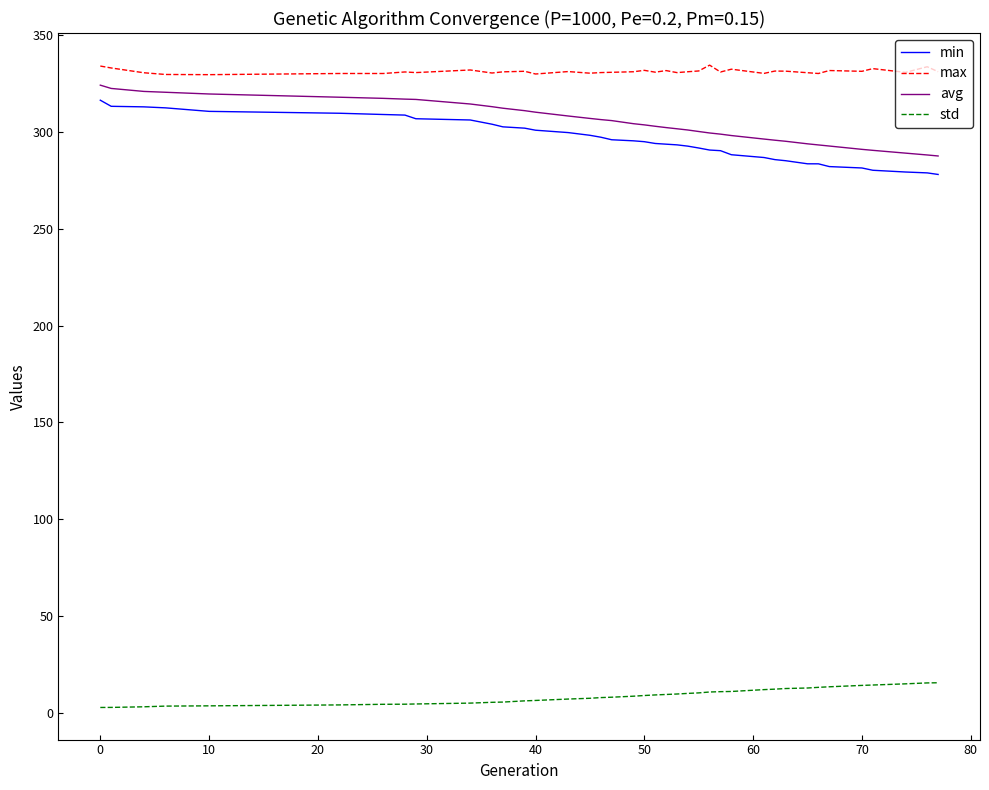

Which series has the largest total across all categories?

max